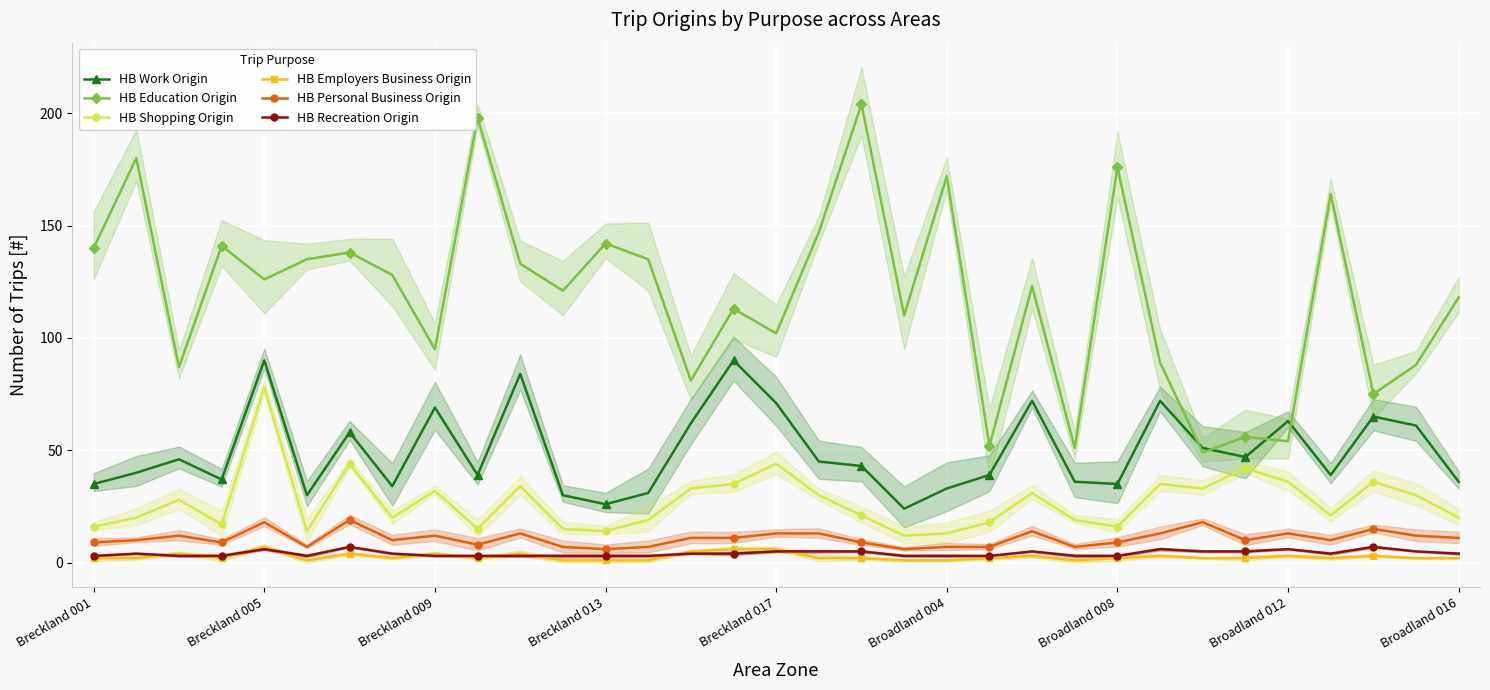

Reading left to right, list all the values displayed in this chart.

HB Work Origin: 35	40	46	37	90	30	58	34	69	39	84	30	26	31	62	90	71	45	43	24	33	39	72	36	35	72	51	47	63	39	65	61	36
HB Education Origin: 140	180	87	141	126	135	138	128	95	198	133	121	142	135	81	113	102	147	204	110	172	52	123	51	176	89	49	56	54	164	75	88	118
HB Shopping Origin: 16	20	28	17	78	14	44	20	32	15	34	15	14	19	33	35	44	30	21	12	13	18	31	19	16	35	33	42	36	21	36	30	20
HB Employers Business Origin: 2	2	4	2	7	1	4	2	4	2	4	1	1	1	5	6	6	2	2	1	1	2	3	1	2	3	2	2	3	2	3	2	2
HB Personal Business Origin: 9	10	12	9	18	7	19	10	12	8	13	7	6	7	11	11	13	13	9	6	7	7	14	7	9	13	18	10	13	10	15	12	11
HB Recreation Origin: 3	4	3	3	6	3	7	4	3	3	3	3	3	3	4	4	5	5	5	3	3	3	5	3	3	6	5	5	6	4	7	5	4